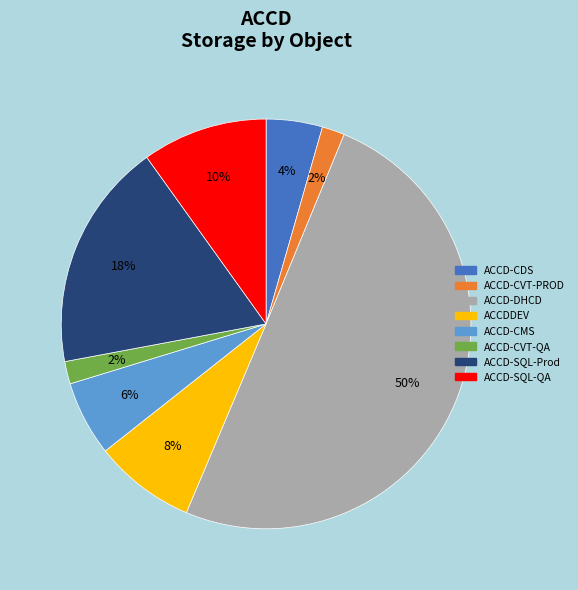

Count the number of slices in the pie.

8